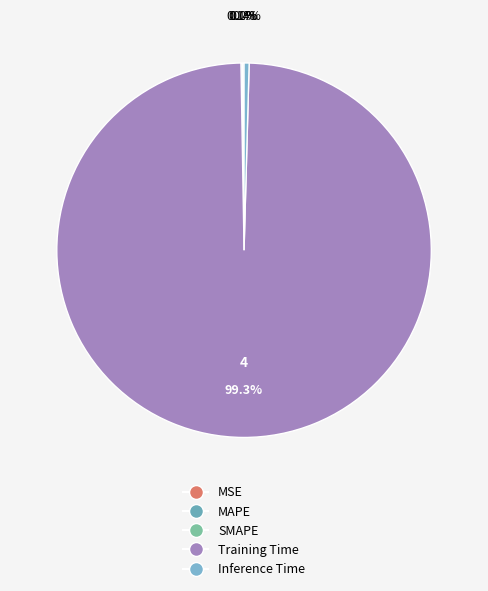

Combined, what portion of the pie is SMAPE and Inference Time?

0.6%